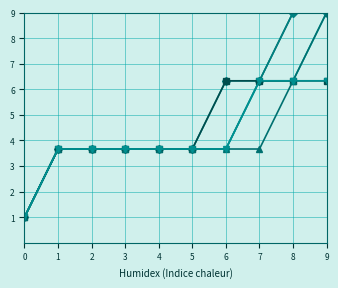

What is the minimum value shown in the chart?

1.0